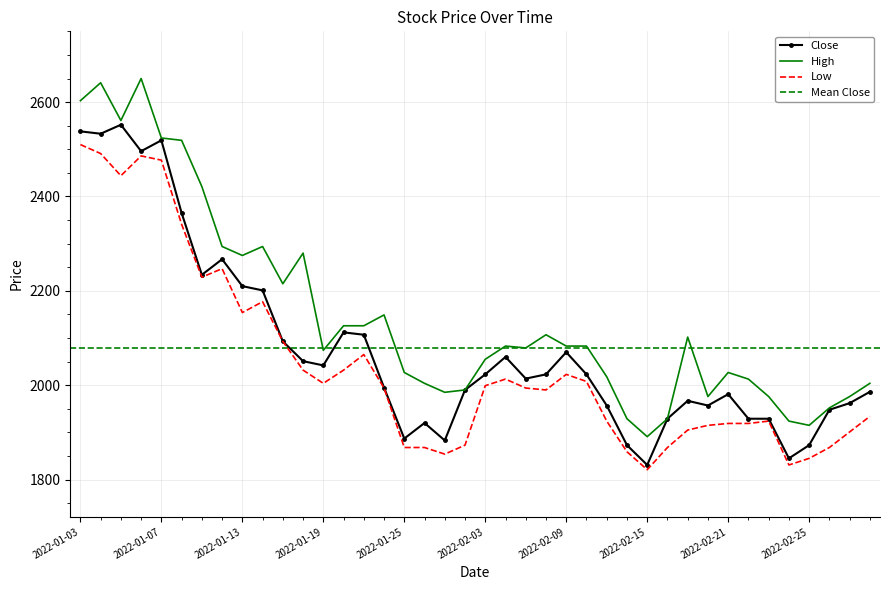

Reading left to right, transcribe all the data shown in this chart.

Close: 2538	2533	2552	2496	2519	2365	2234	2267	2210	2201	2093	2051	2042	2112	2107	1995	1887	1920	1883	1990	2023	2060	2014	2023	2070	2023	1957	1873	1831	1929	1967	1957	1981	1929	1929	1845	1873	1948	1962	1986
High: 2603	2641	2561	2650	2524	2519	2421	2294	2275	2294	2215	2280	2074	2126	2126	2149	2027	2004	1985	1990	2055	2083	2079	2107	2083	2083	2018	1929	1891	1929	2102	1976	2027	2013	1976	1924	1915	1952	1976	2004
Low: 2510	2491	2444	2486	2477	2341	2229	2247	2154	2177	2093	2032	2004	2032	2065	1994	1868	1868	1854	1873	1999	2013	1994	1990	2023	2008	1924	1859	1821	1868	1905	1915	1919	1919	1924	1831	1845	1868	1901	1934